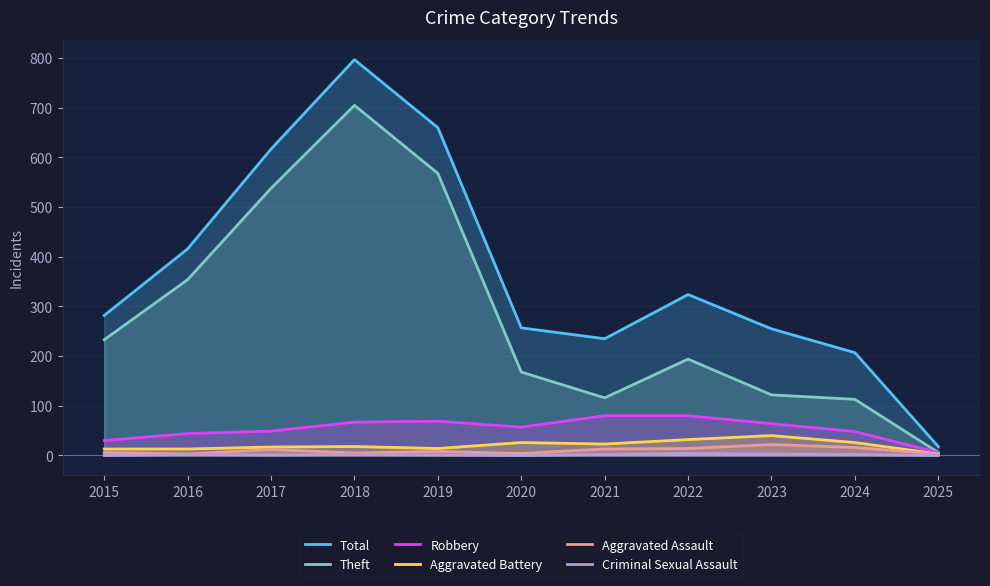

In Total, how many points are lower than both neighbors (excluding endpoints)?

1